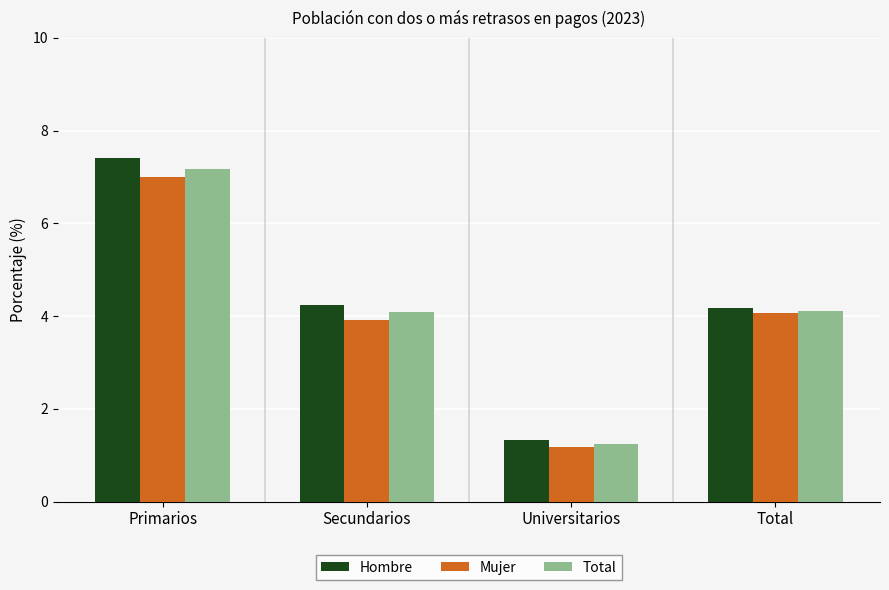

Reading left to right, extract all data points from this chart.

Hombre: Primarios=7.4	Secundarios=4.2	Universitarios=1.3	Total=4.2
Mujer: Primarios=7.0	Secundarios=3.9	Universitarios=1.2	Total=4.1
Total: Primarios=7.2	Secundarios=4.1	Universitarios=1.2	Total=4.1